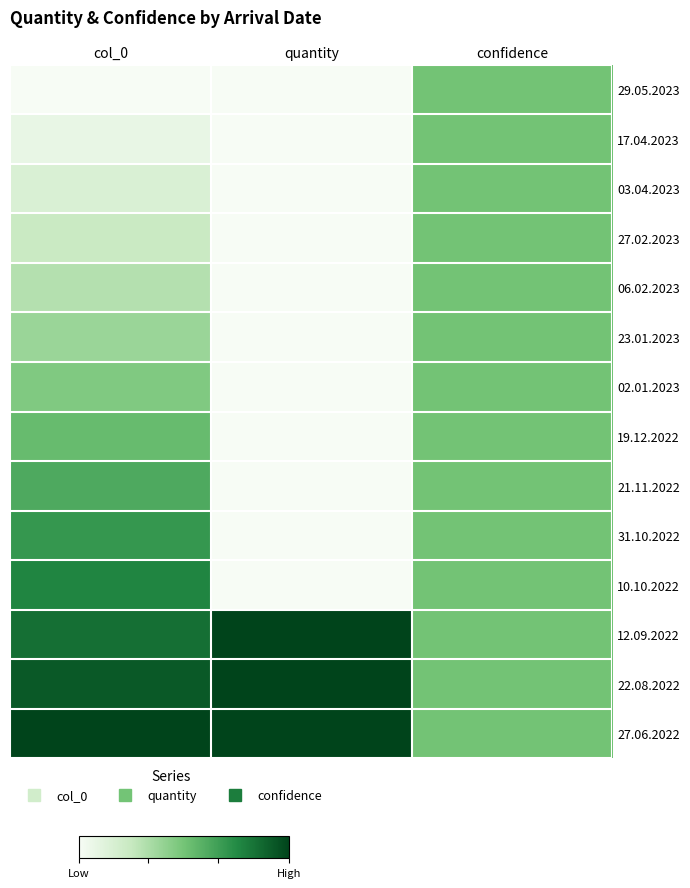

At which category is the sum across all series the highest?

col_0